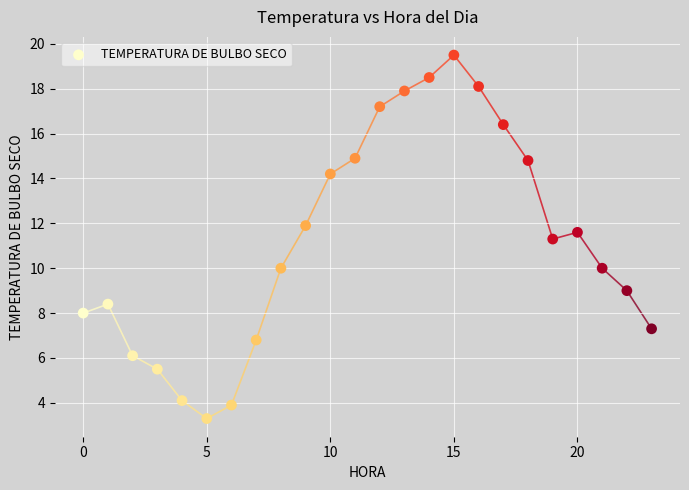

What is the range of Y values (max minus min)?

16.2